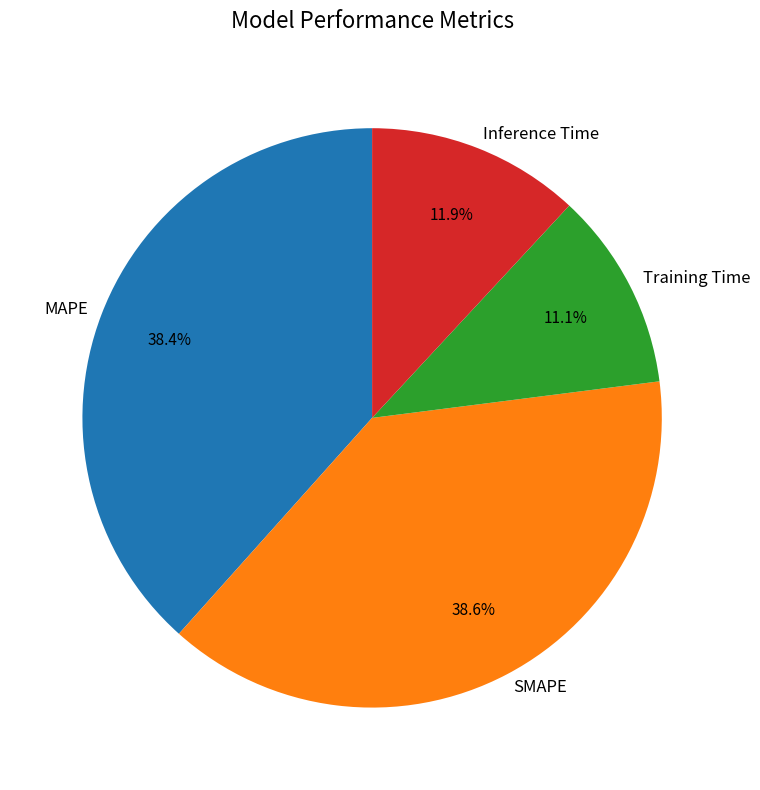

To the nearest percent, what is the combined percentage of MAPE and SMAPE?

77%